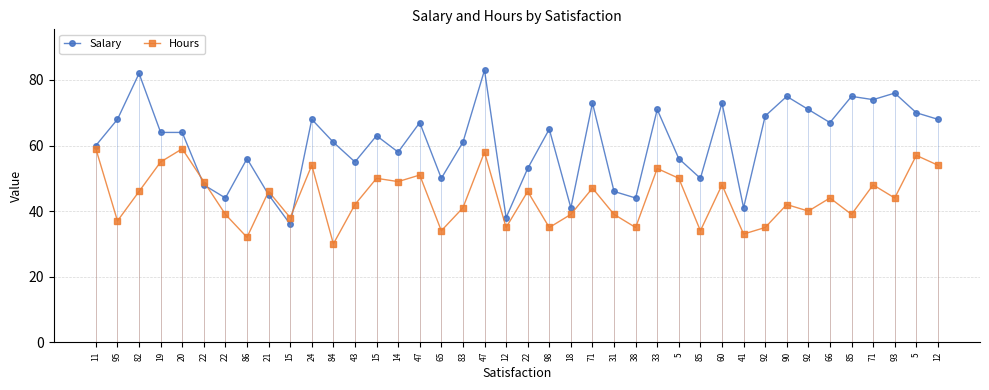

Reading left to right, transcribe all the data shown in this chart.

Salary: 11=60	95=68	82=82	19=64	20=64	22=48	22=44	86=56	21=45	15=36	24=68	84=61	43=55	15=63	14=58	47=67	65=50	83=61	47=83	12=38	22=53	98=65	18=41	71=73	31=46	38=44	33=71	5=56	85=50	60=73	41=41	92=69	90=75	92=71	66=67	85=75	71=74	93=76	5=70	12=68
Hours: 11=59	95=37	82=46	19=55	20=59	22=49	22=39	86=32	21=46	15=38	24=54	84=30	43=42	15=50	14=49	47=51	65=34	83=41	47=58	12=35	22=46	98=35	18=39	71=47	31=39	38=35	33=53	5=50	85=34	60=48	41=33	92=35	90=42	92=40	66=44	85=39	71=48	93=44	5=57	12=54